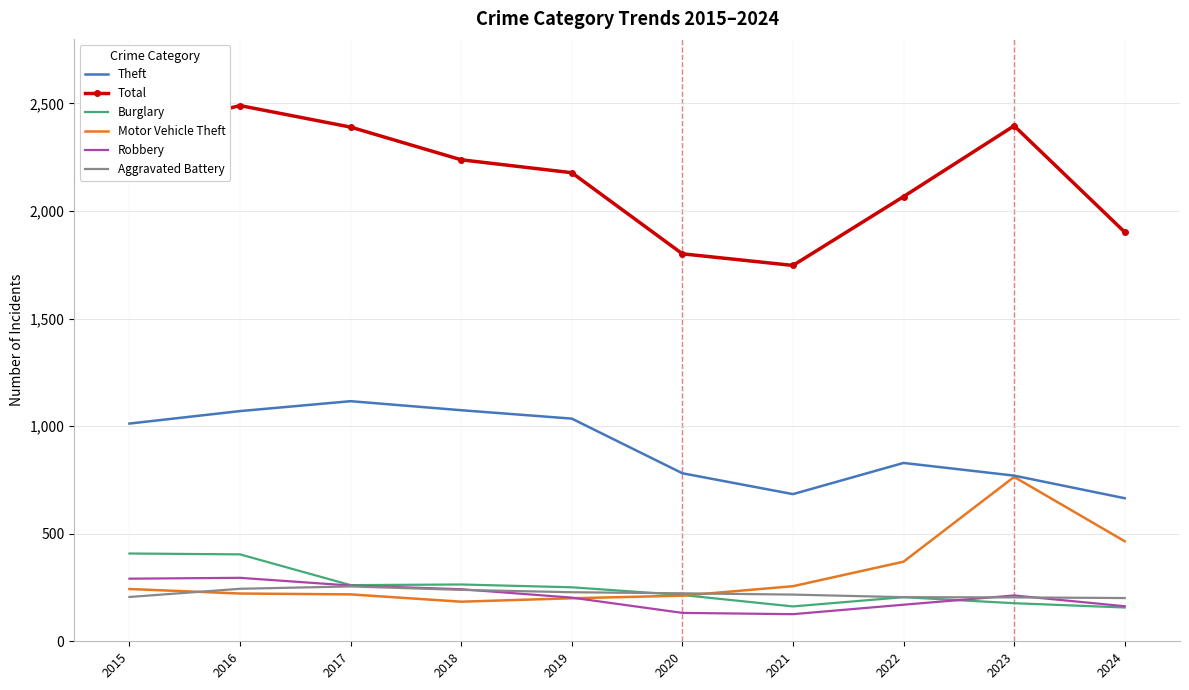

What is the minimum value shown in the chart?

126